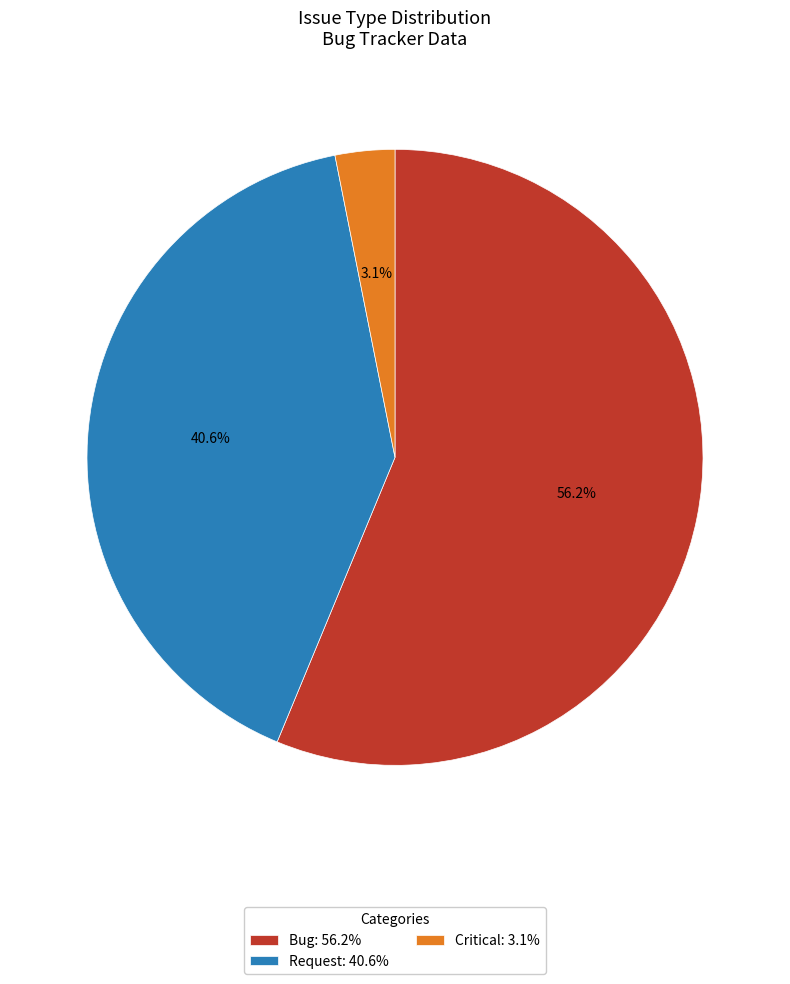

Approximately how many times larger is the value at Critical compared to Request?

0.1